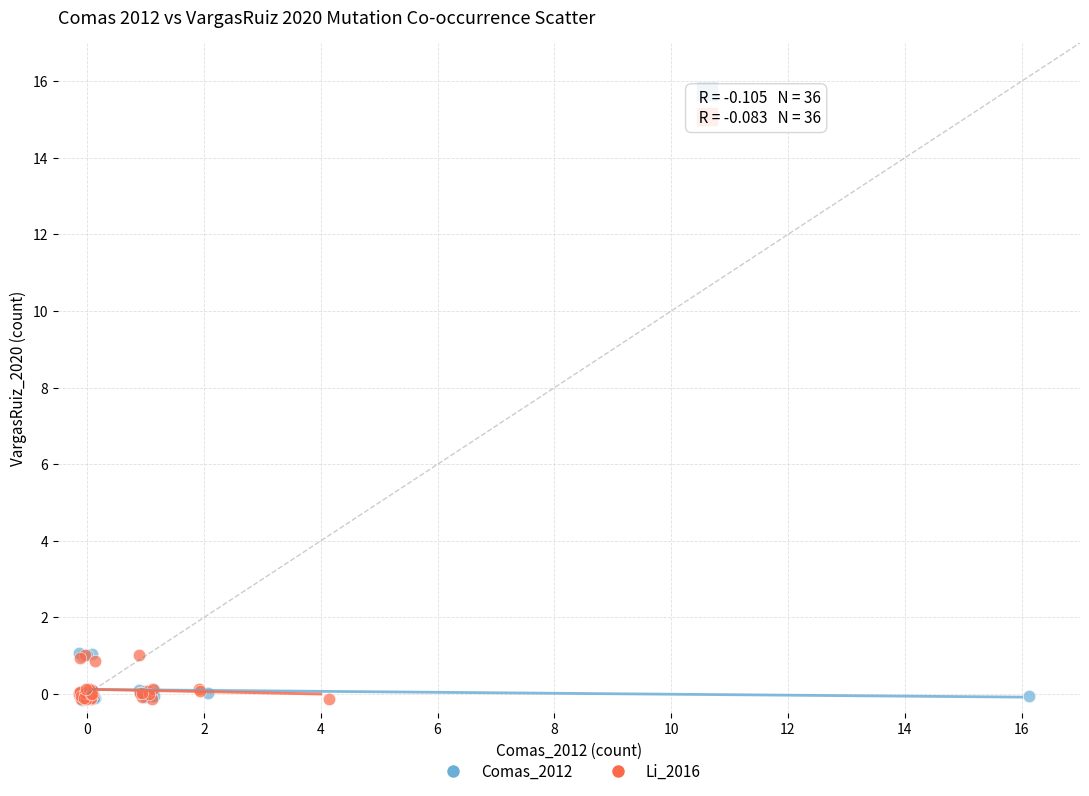

Which series has the largest Y range (max minus min)?

Comas_2012